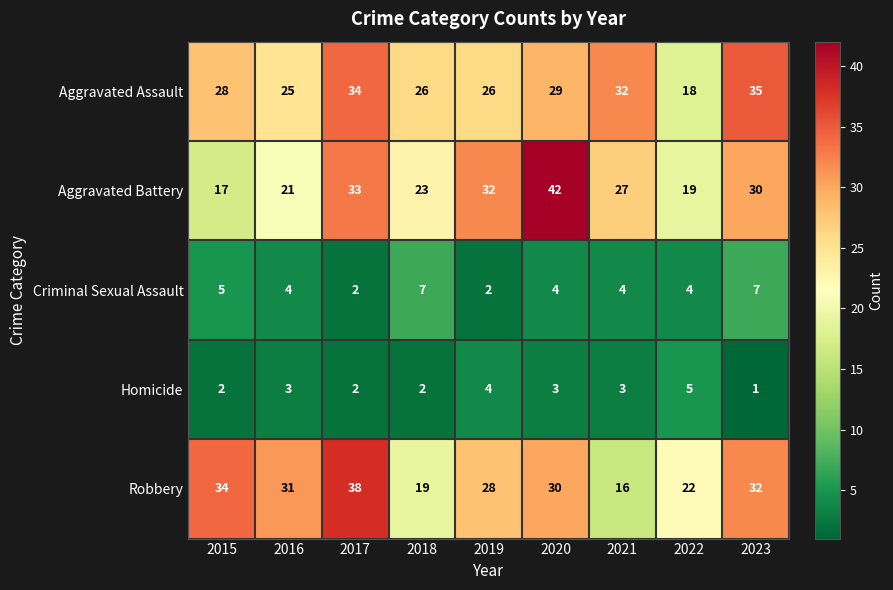

List the series in order of their peak value, highest first.

Aggravated Battery, Robbery, Aggravated Assault, Criminal Sexual Assault, Homicide